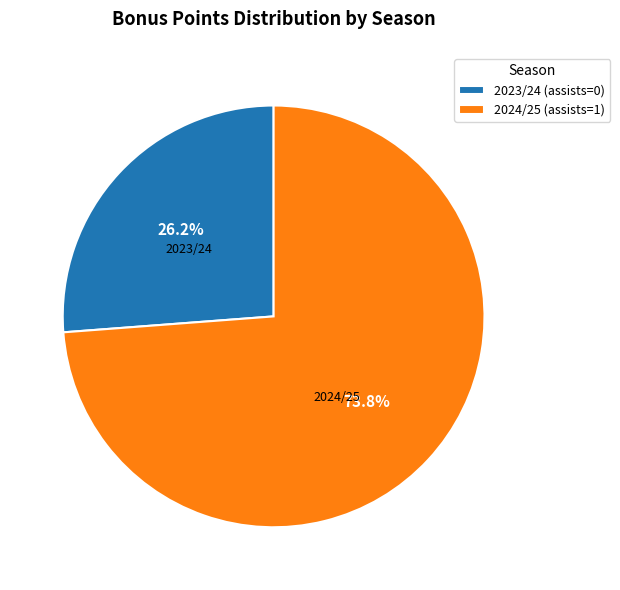

Is 2024/25 (assists=1) the majority of the pie?

Yes